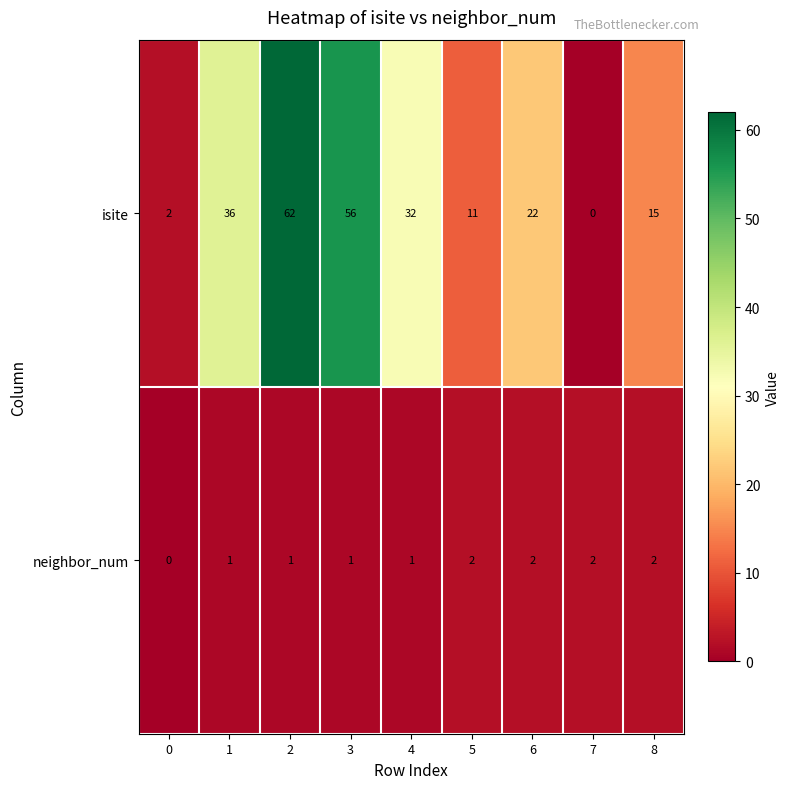

Which series changed the most between 7 and 8?

isite